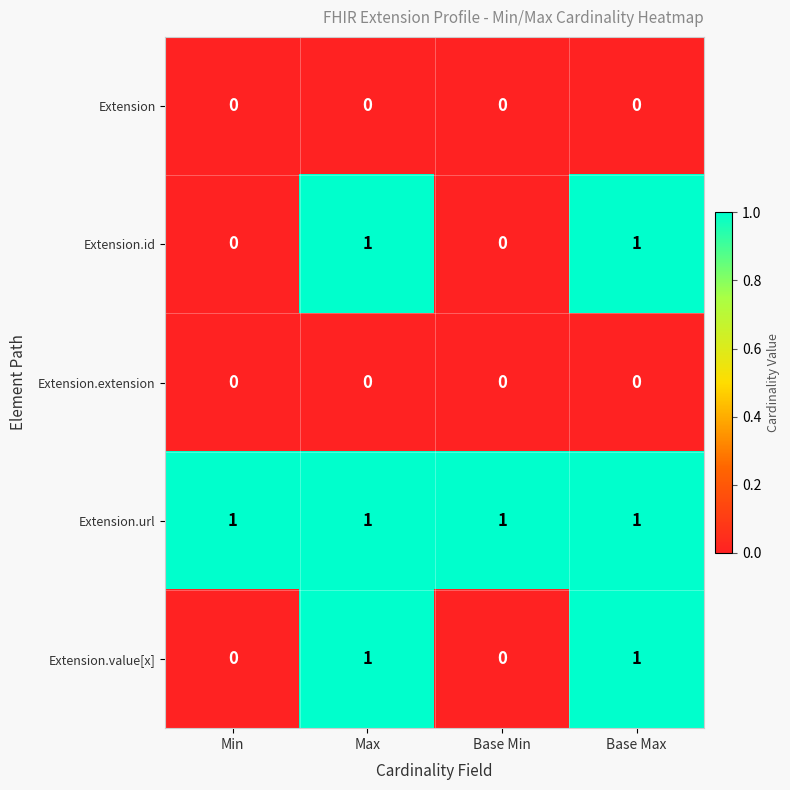

How many Extension.id values are between 0 and 1?

4